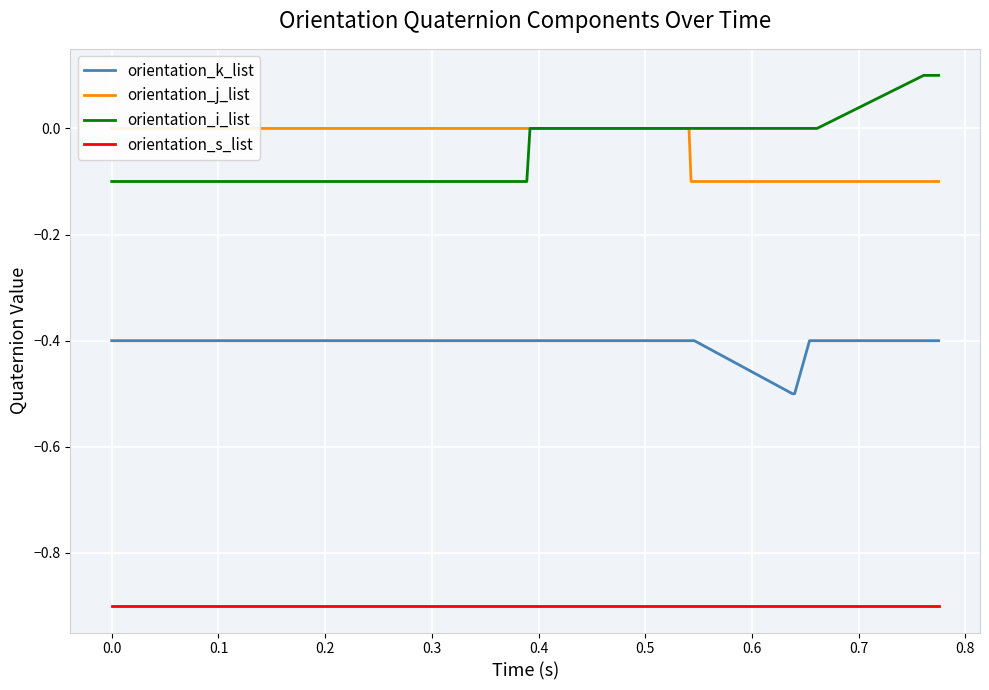

What is the minimum value for orientation_j_list?

-0.1